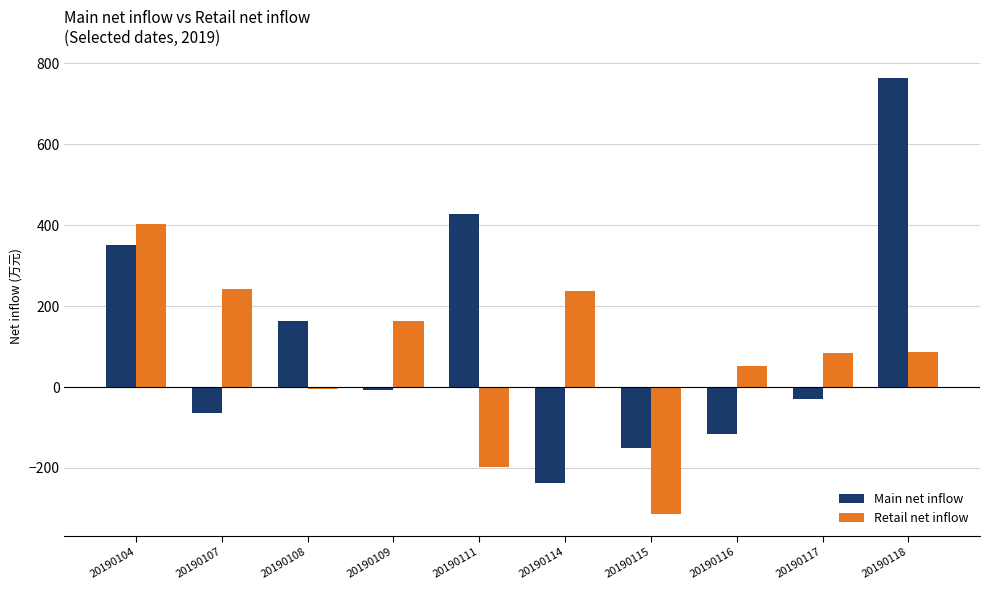

Rank the series by their maximum value, from lowest to highest.

Retail net inflow, Main net inflow